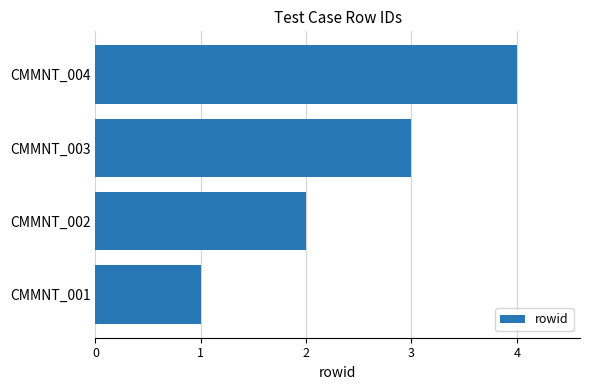

What is the minimum value shown in the chart?

1